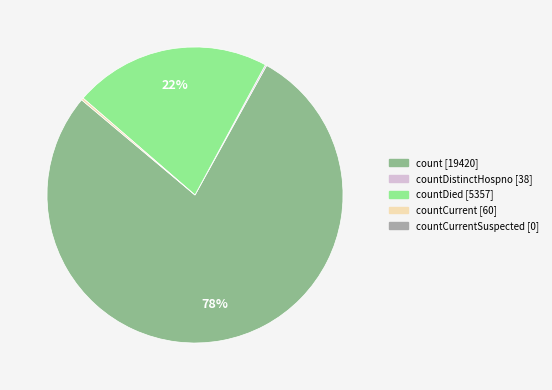

Does any single category account for the majority?

Yes